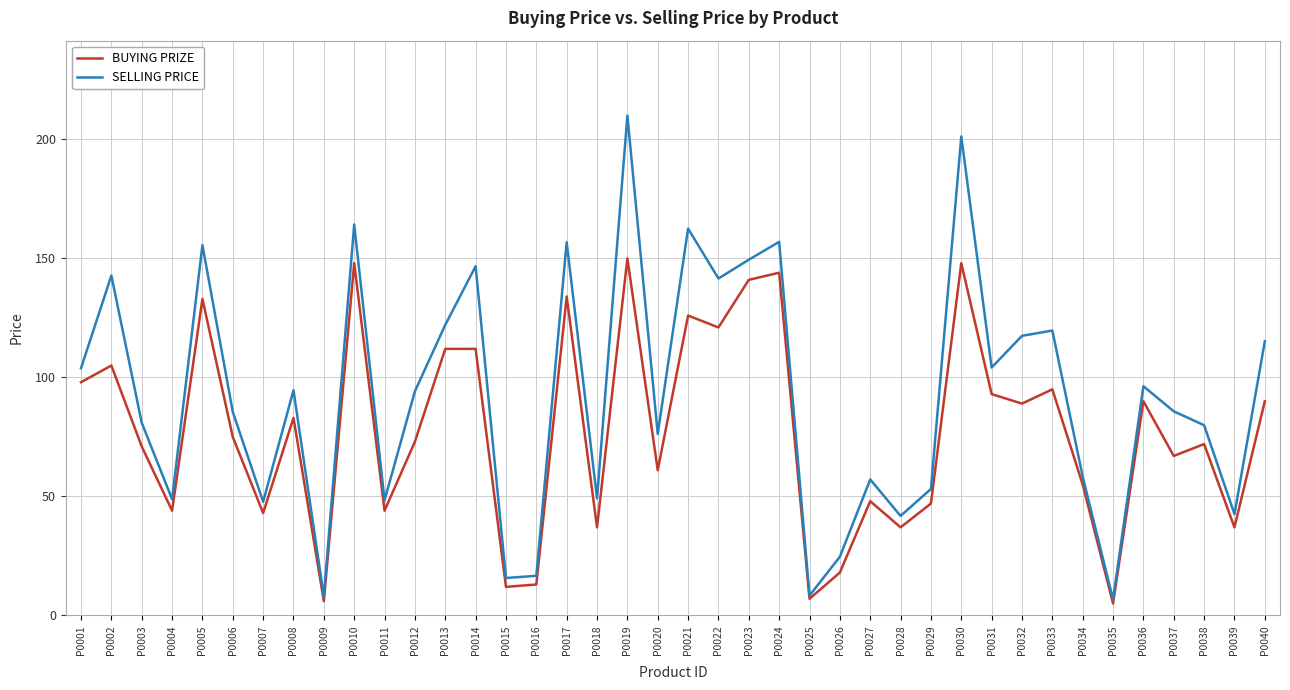

Is the value of BUYING PRIZE at P0007 greater than the value of SELLING PRICE at P0015?

Yes